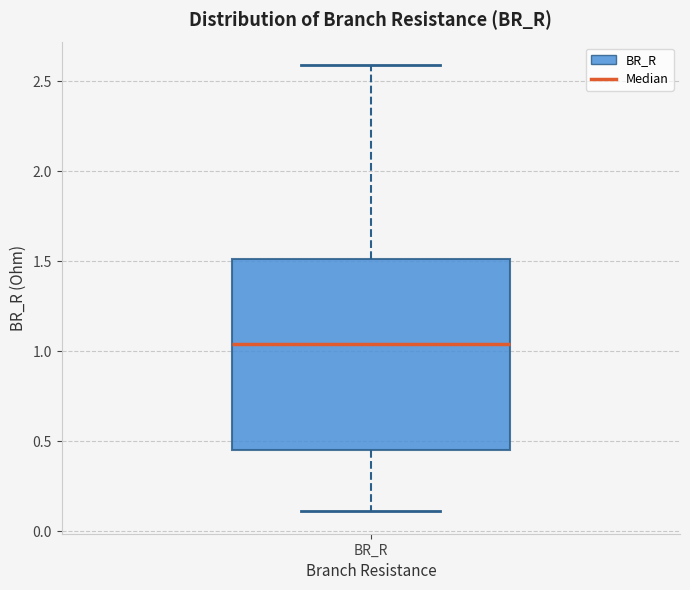

Read this box plot against the y-axis: the position of the median line, the range covered by the box, and the ends of both whiskers. The values are not printed on the chart, so give them approximately, as read against the axis.

median 1.05, box 0.45 to 1.50, whiskers 0.10 to 2.60